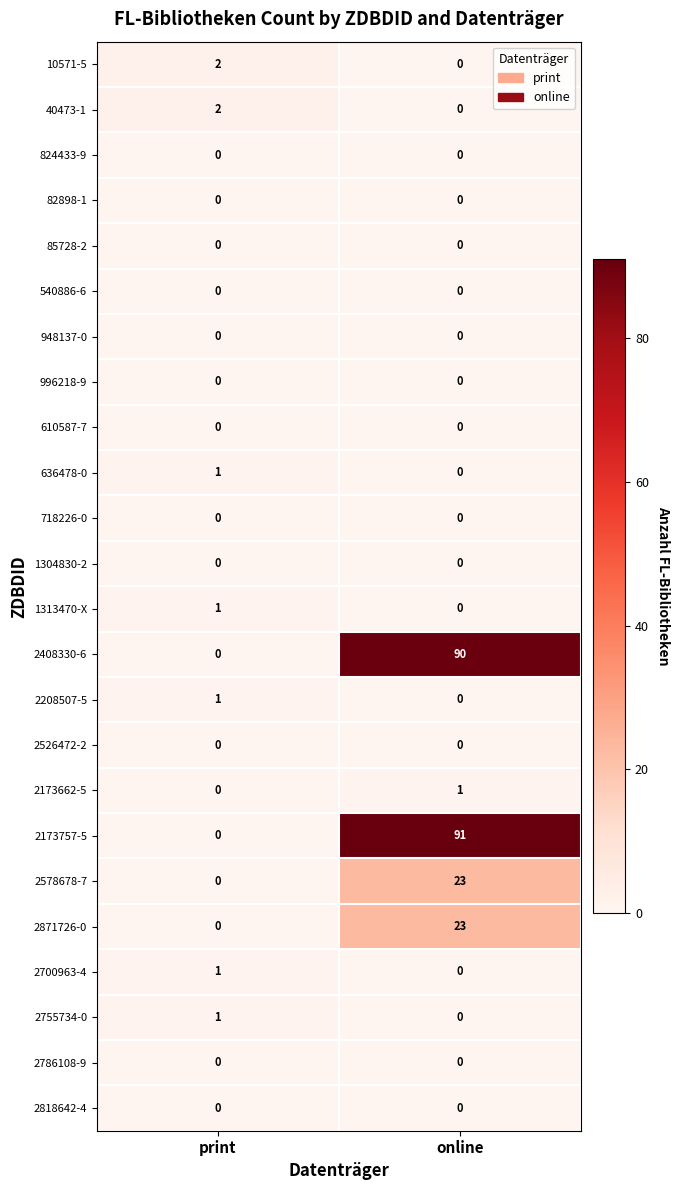

What is the difference between the maximum and minimum values in the 2871726-0 series?

23